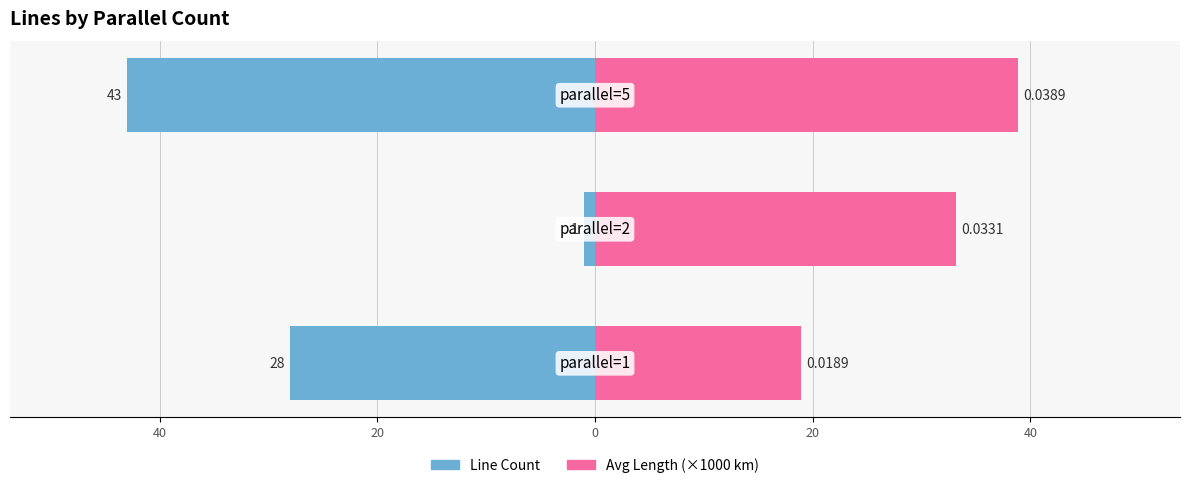

What are all the series names shown in the legend?

Line Count, Avg Length (×1000 km)